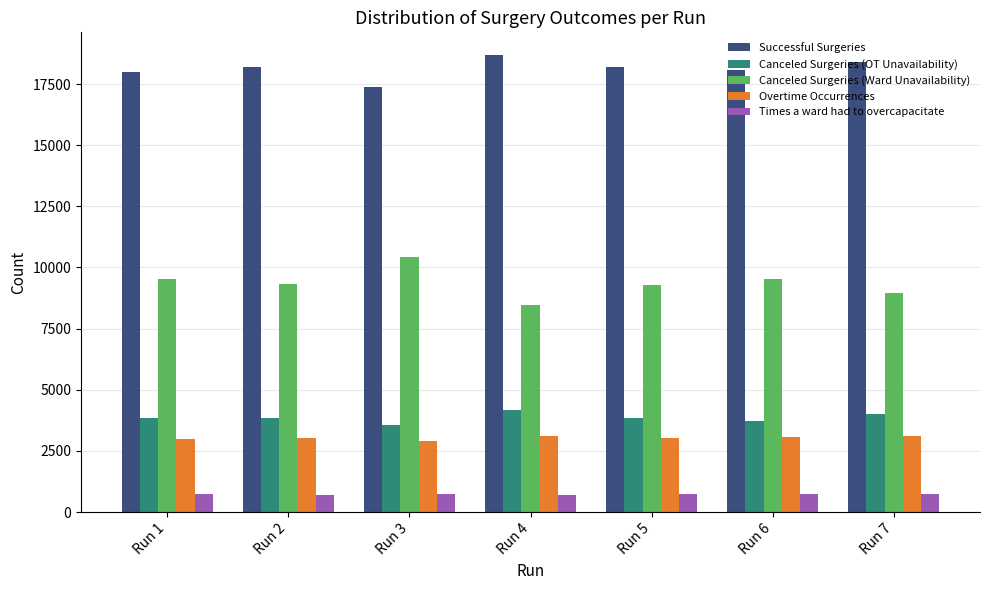

How many categories are shown in the chart?

7